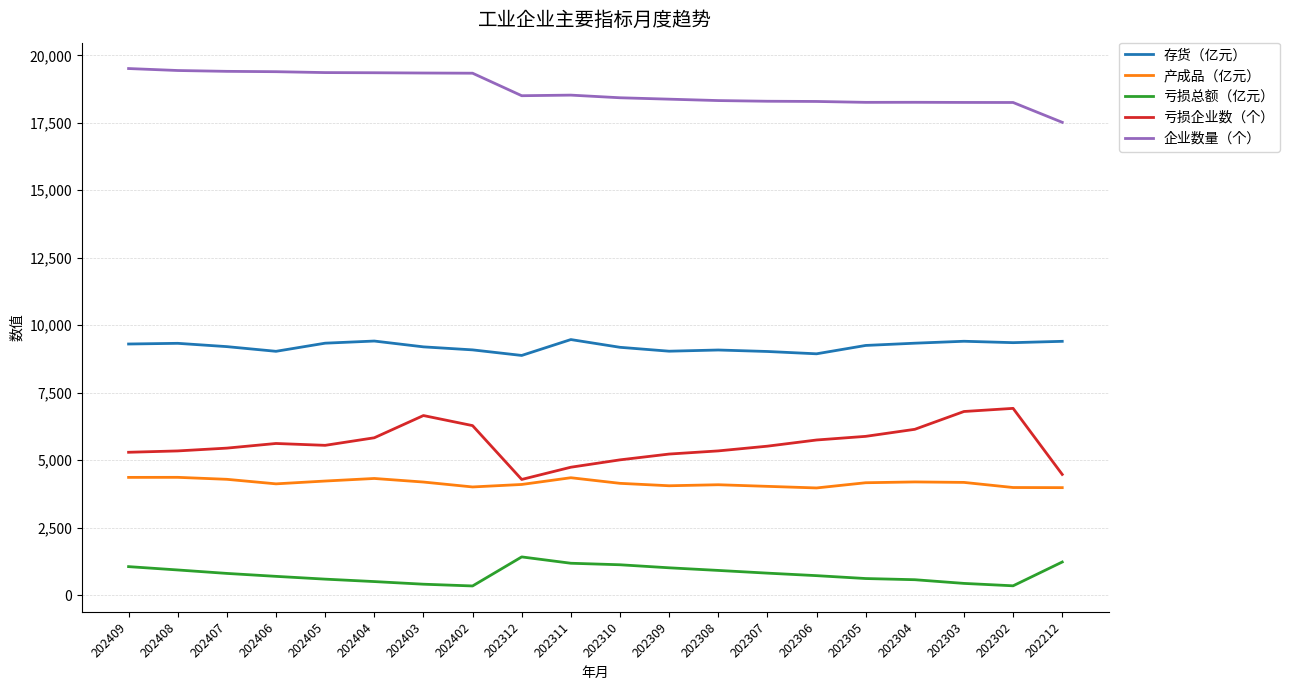

Is the value of 亏损企业数（个） at 202309 greater than the value of 亏损总额（亿元） at 202307?

Yes